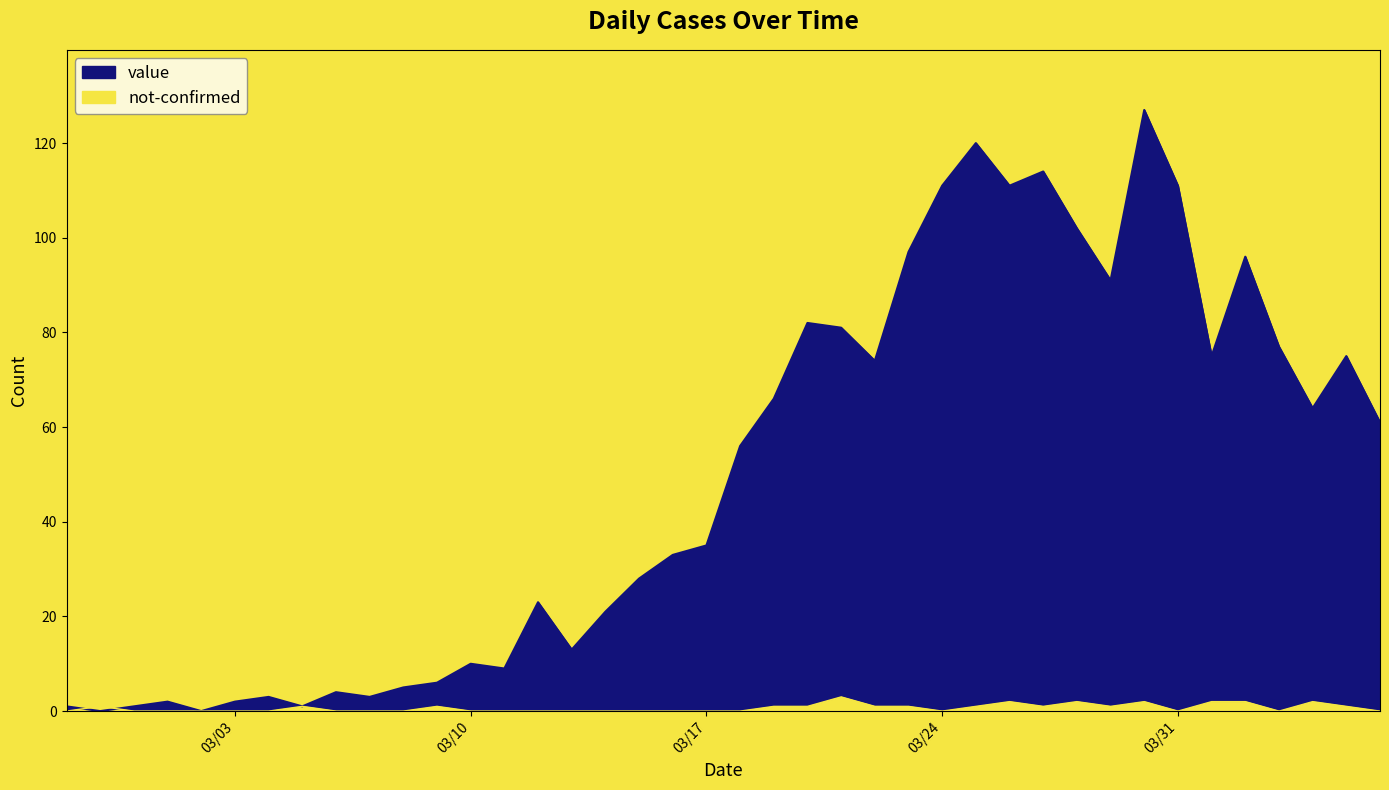

True or false: not-confirmed has more than 2 interior local peaks.

True